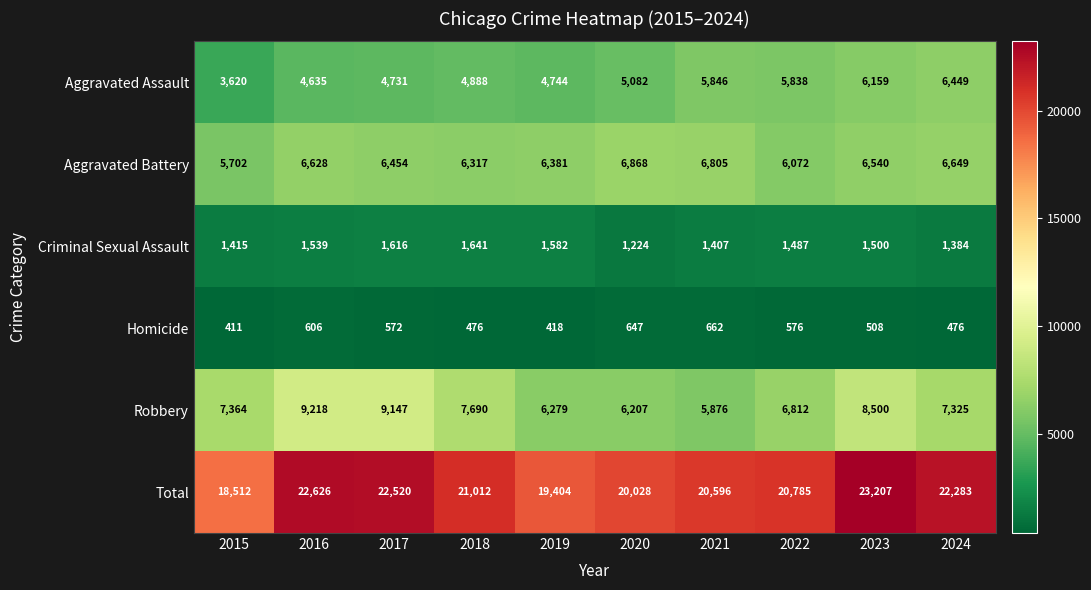

What is the difference between the highest and lowest values at 2015?

18101